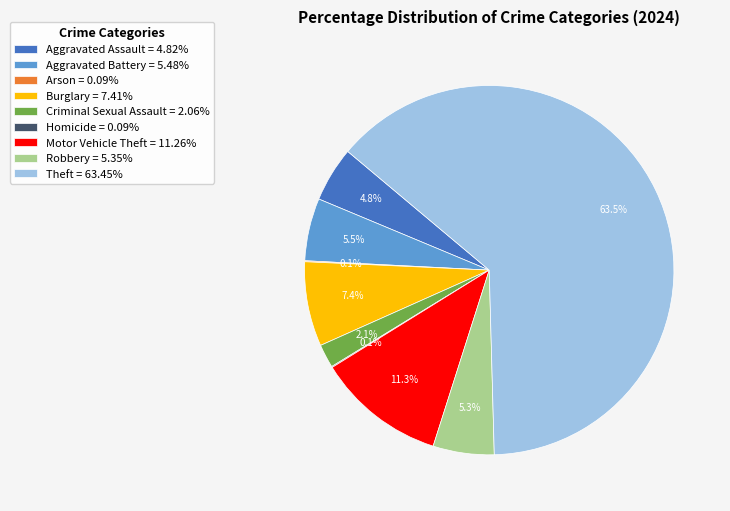

To the nearest percent, what portion does Burglary represent?

7%